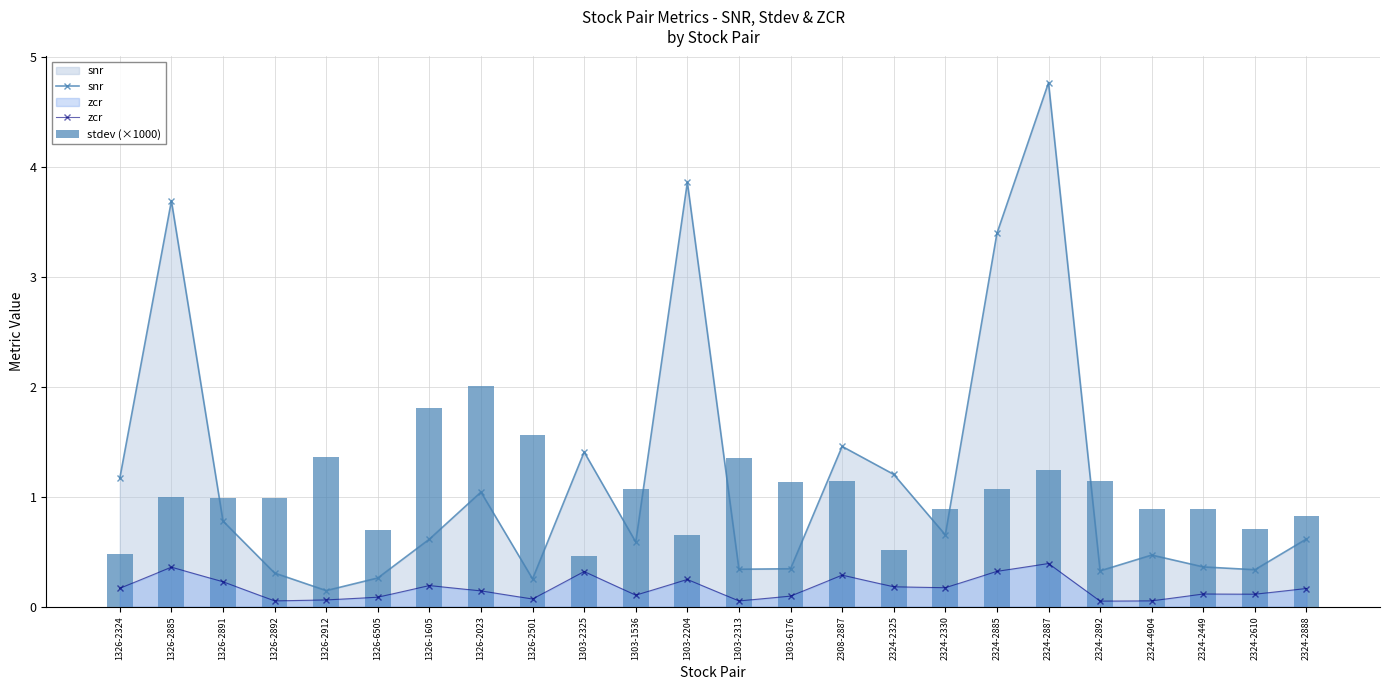

What is the label of the 2nd bar from the right?

2324-2610